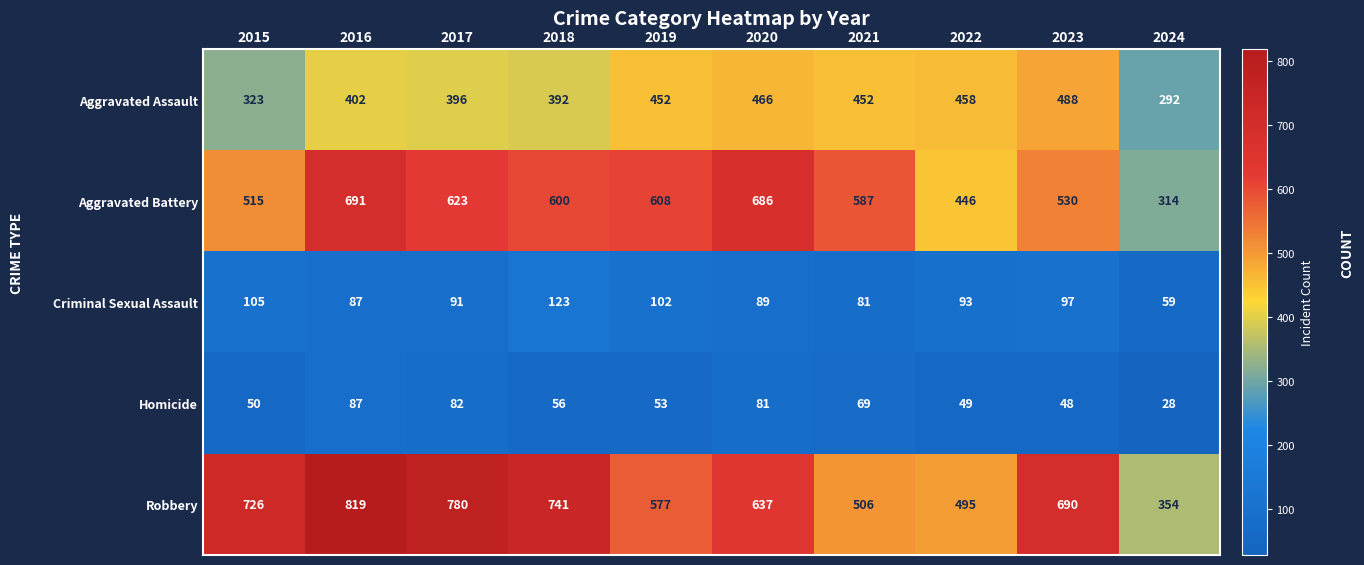

What is the total value across all series at 2019?

1792